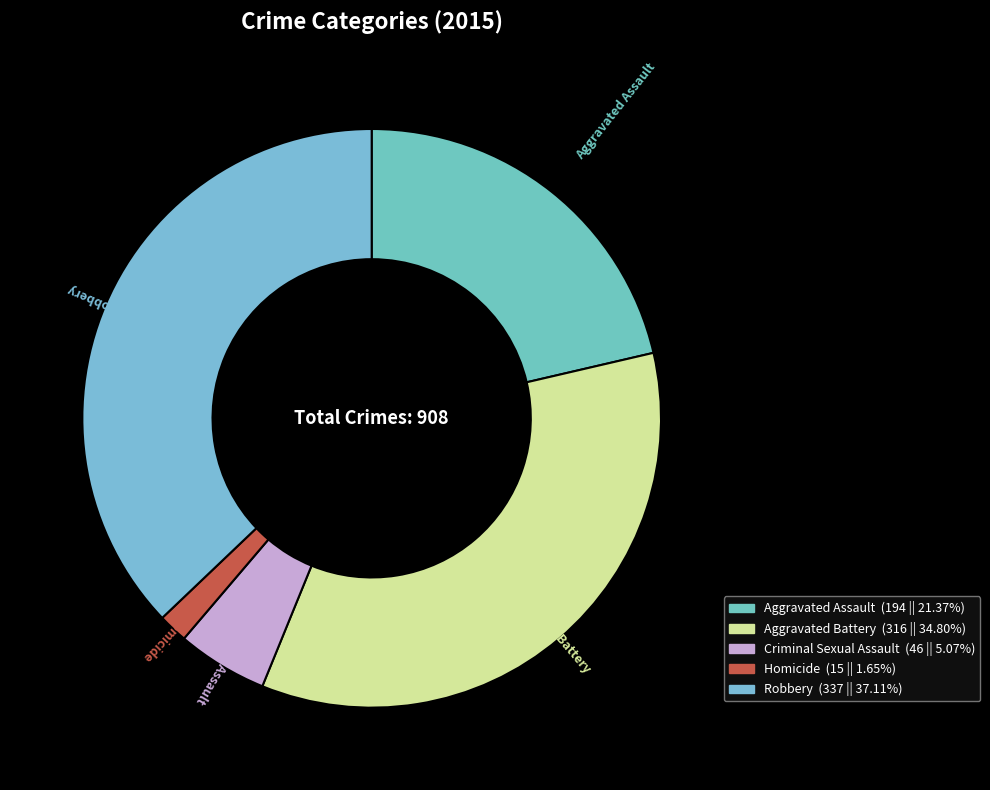

Between Aggravated Assault and Criminal Sexual Assault, which is larger?

Aggravated Assault